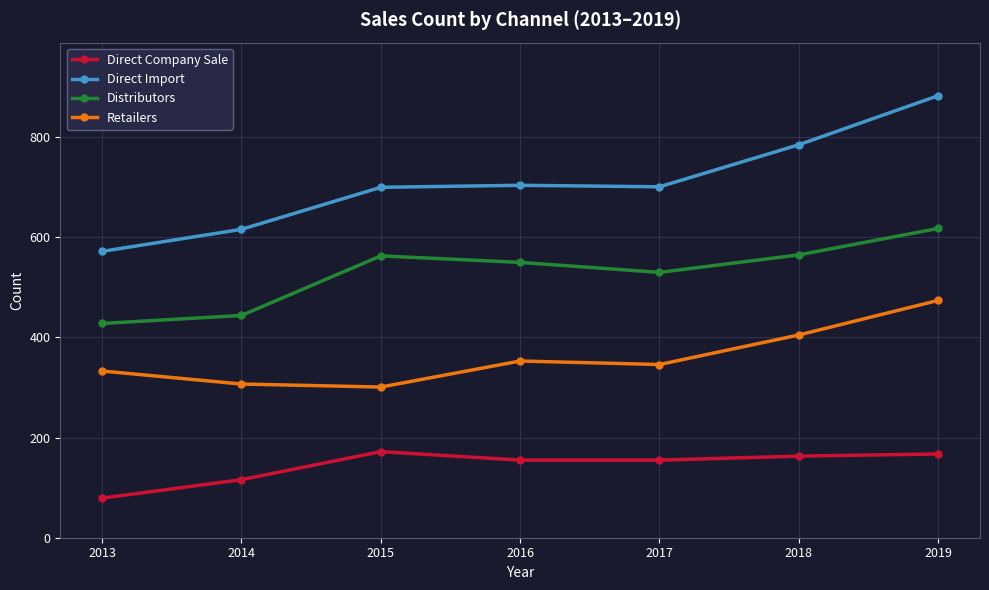

What is the lowest value of the Direct Company Sale series?

79.0